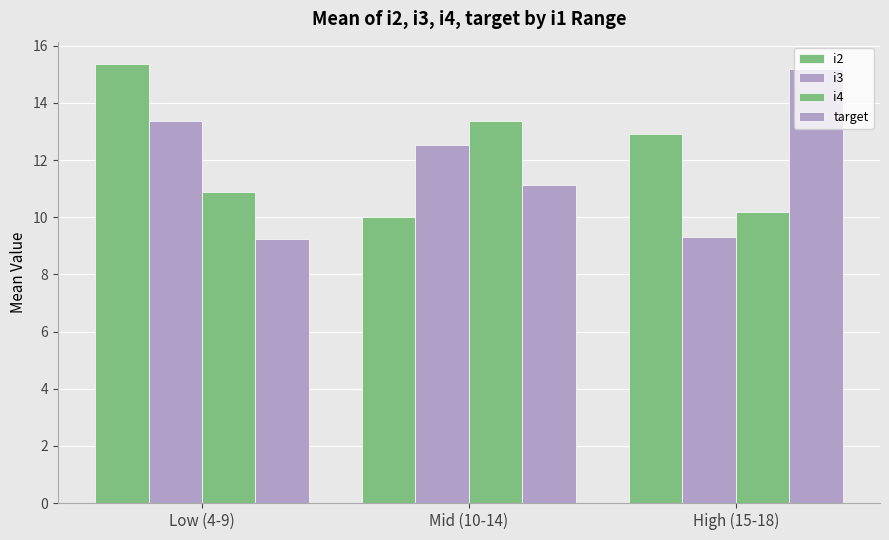

Is the value of i3 at High (15-18) greater than the value of target at High (15-18)?

No